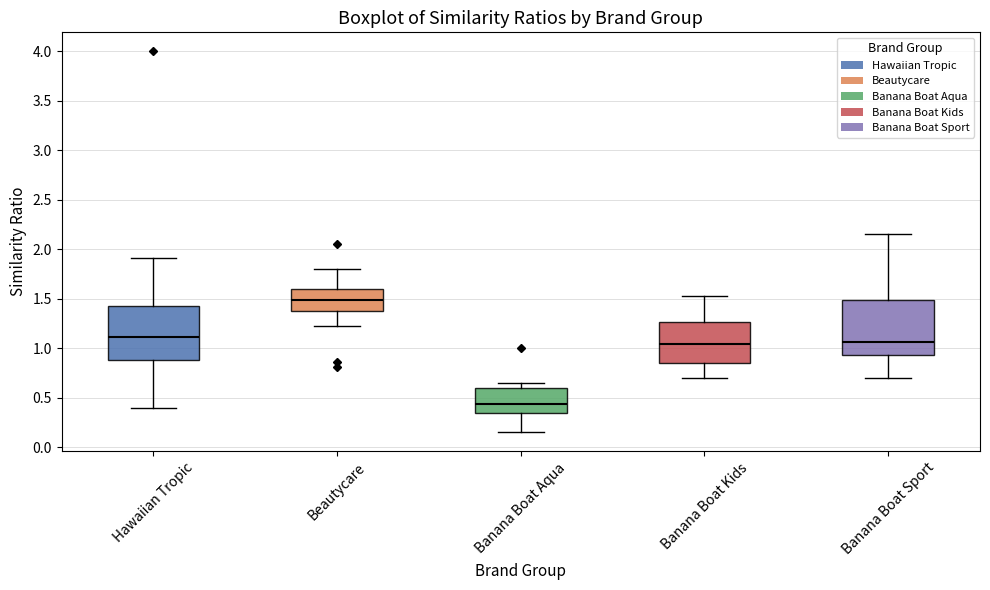

Reading left to right, transcribe this box plot: for each box, give where its median line is, the range the box spans, and where its two whiskers end, as read against the y-axis. The values are not printed on the chart, so give them approximately, as read against the axis.

Hawaiian Tropic: median 1.10, box 0.90 to 1.45, whiskers 0.40 to 1.90
Beautycare: median 1.50, box 1.40 to 1.60, whiskers 1.20 to 1.80
Banana Boat Aqua: median 0.45, box 0.35 to 0.60, whiskers 0.15 to 0.65
Banana Boat Kids: median 1.05, box 0.85 to 1.25, whiskers 0.70 to 1.55
Banana Boat Sport: median 1.05, box 0.95 to 1.50, whiskers 0.70 to 2.15